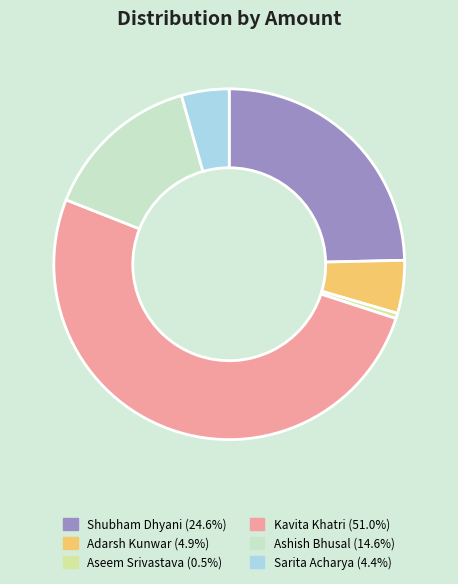

Is the sum of Ashish Bhusal and Shubham Dhyani greater than half?

No